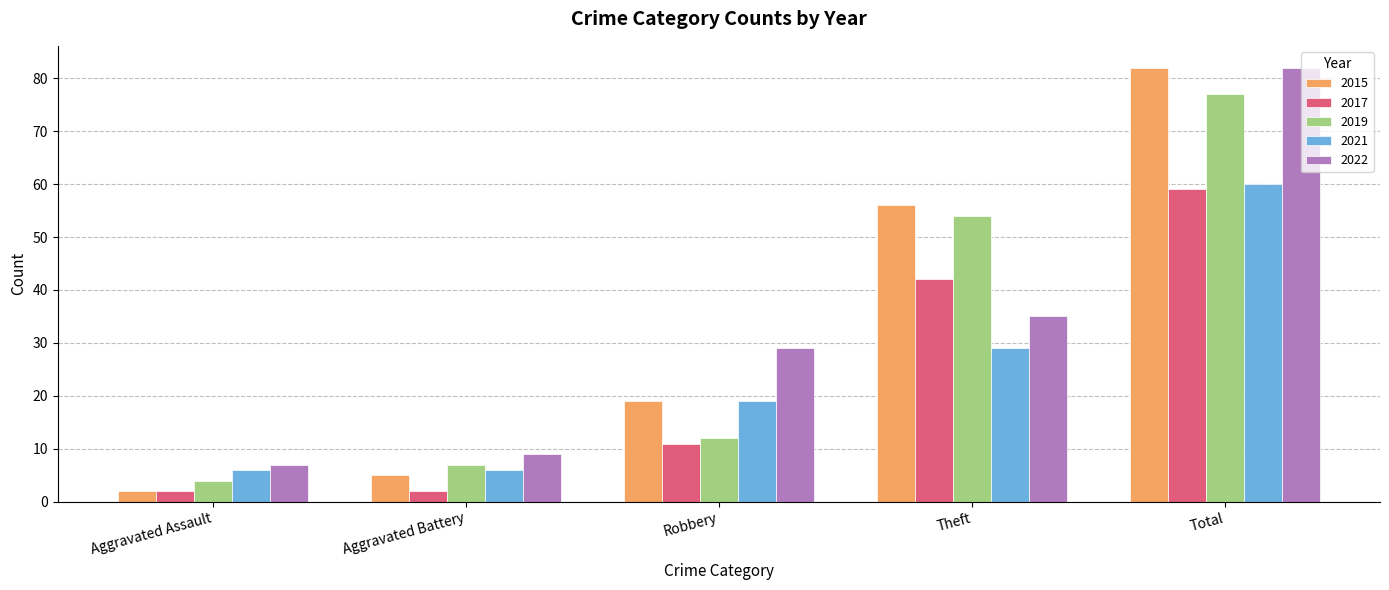

What is the difference between the maximum and minimum values in the 2017 series?

57